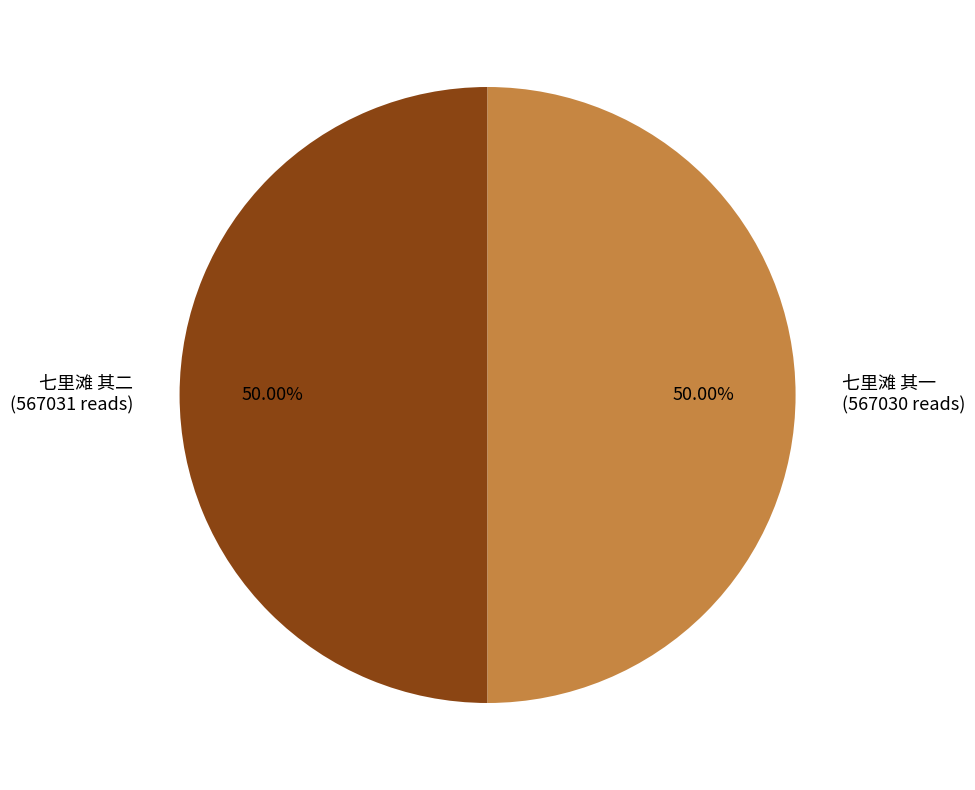

What is the ratio of the value at 七里滩 其一 (567030 reads) to the value at 七里滩 其二 (567031 reads)?

1.0